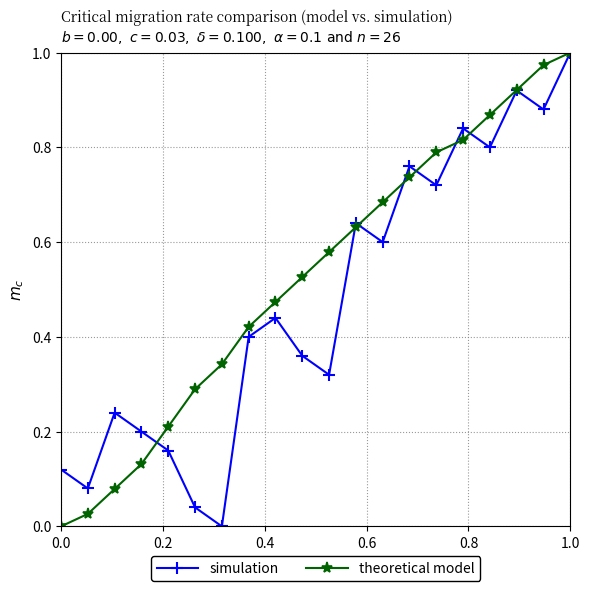

Which series has the largest total across all categories?

theoretical model